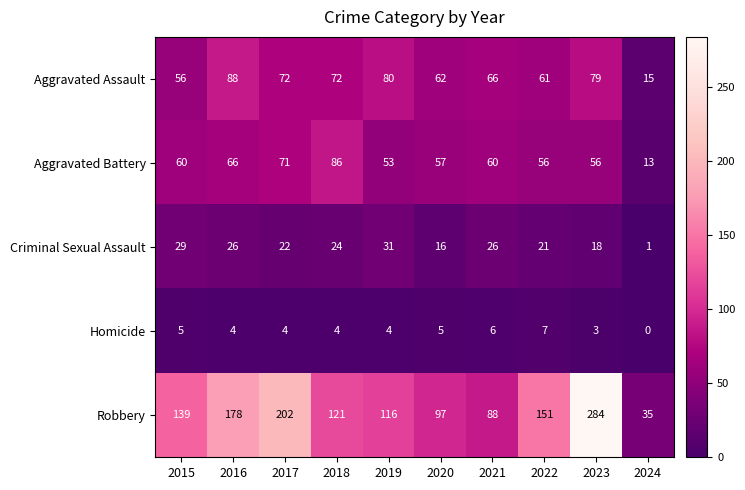

What is the difference between the maximum and second lowest values in the Homicide series?

4